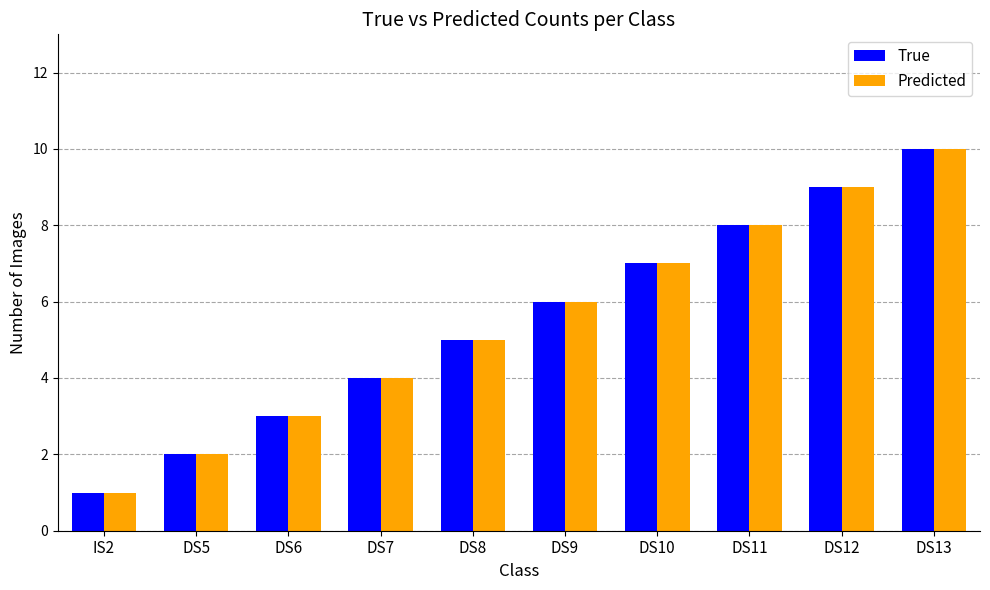

List the labels in order of Predicted value, smallest first.

IS2, DS5, DS6, DS7, DS8, DS9, DS10, DS11, DS12, DS13